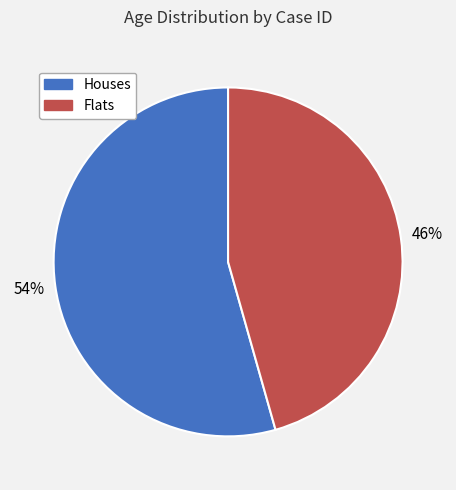

To the nearest percent, what is the average slice percentage?

50%